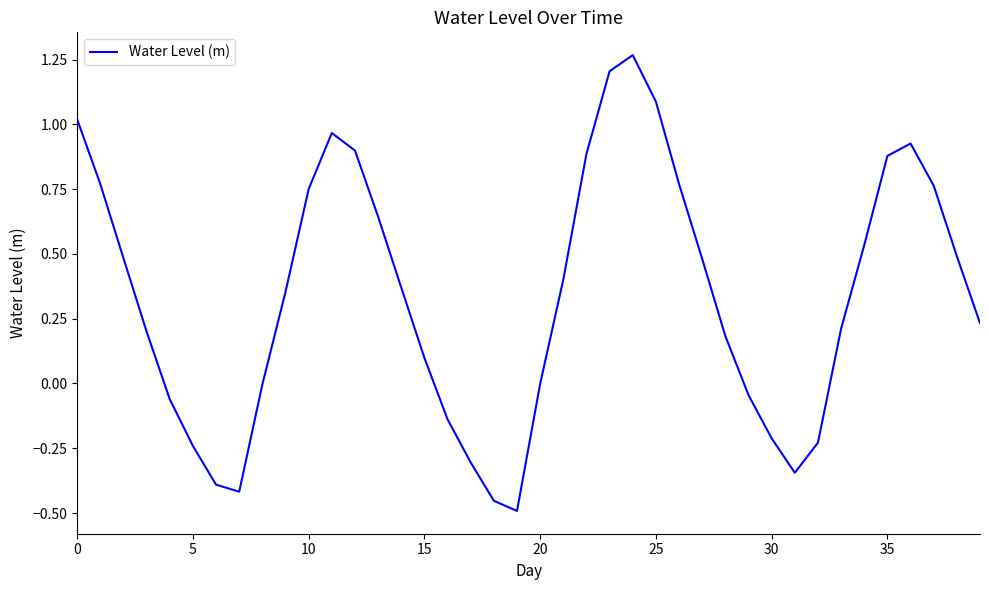

What is the difference between the maximum and minimum values?

1.8